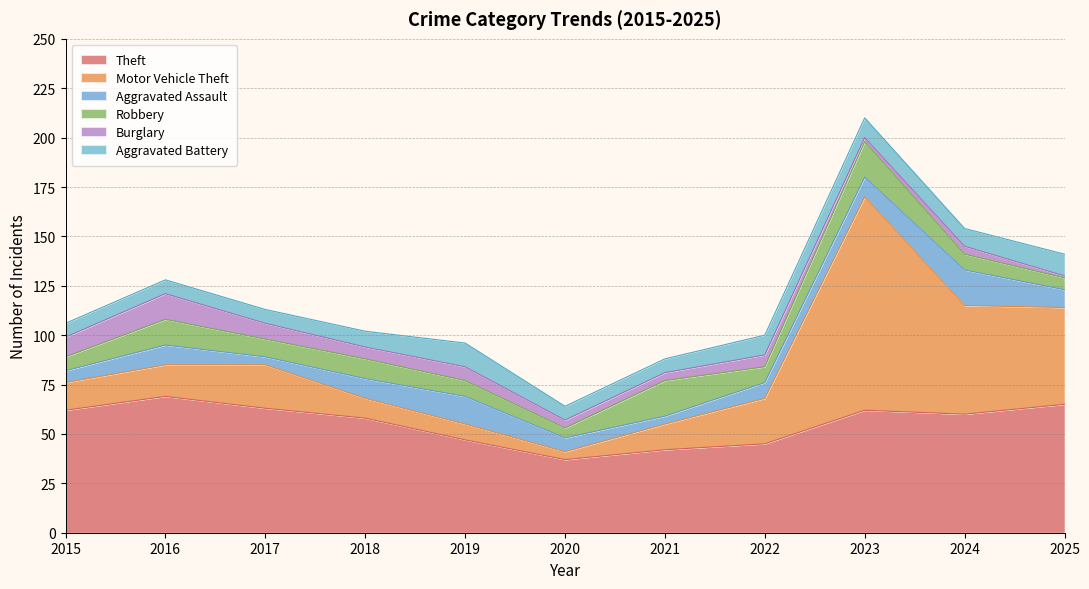

Which series changed the most between 2018 and 2025?

Motor Vehicle Theft